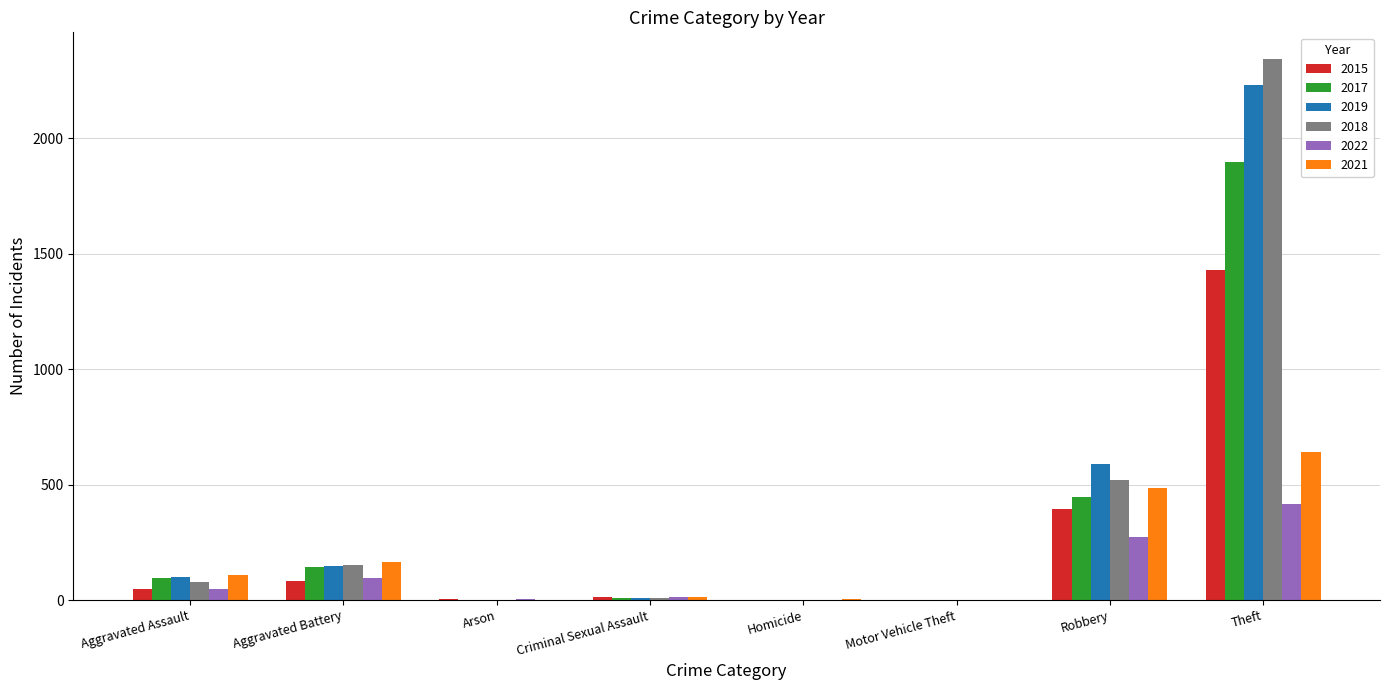

True or false: 2017 has a value of 709 at Theft.

False